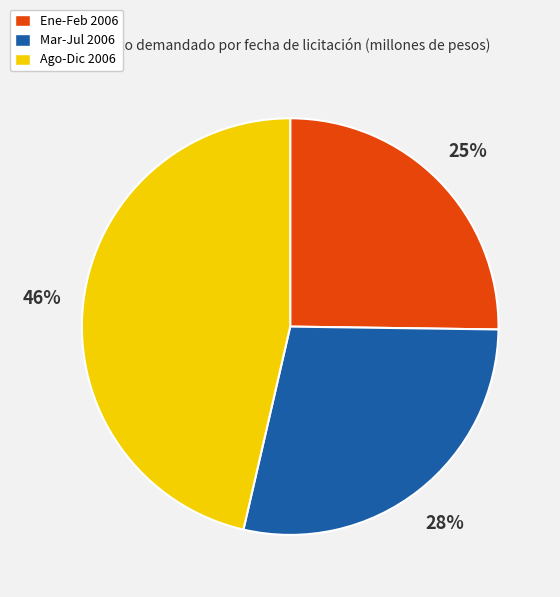

Rank the categories by value from highest to lowest.

Ago-Dic 2006, Mar-Jul 2006, Ene-Feb 2006